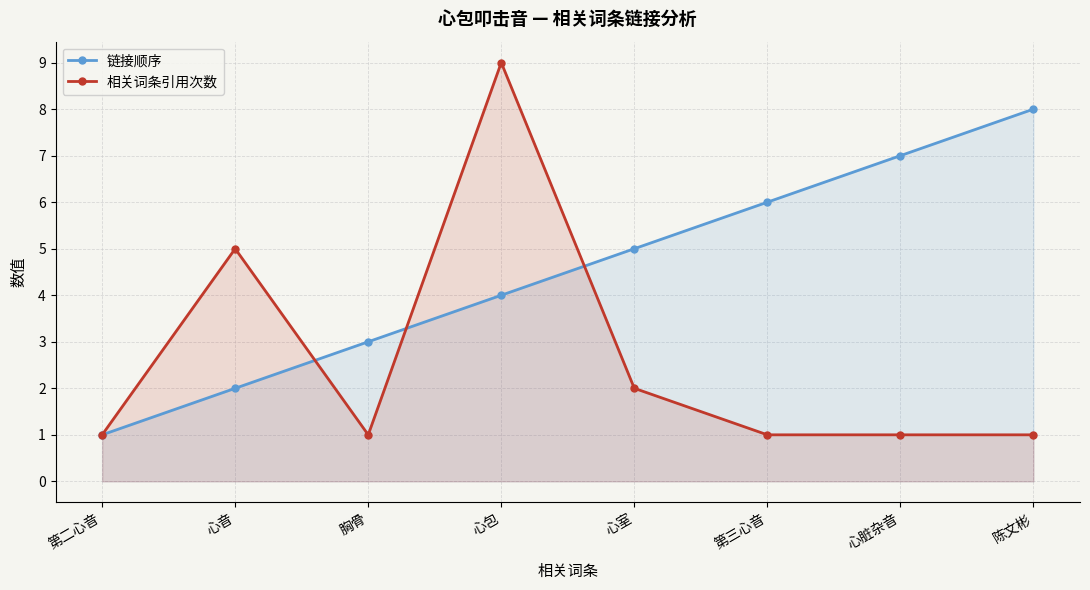

Where does the 链接顺序 series first go above 5?

第三心音